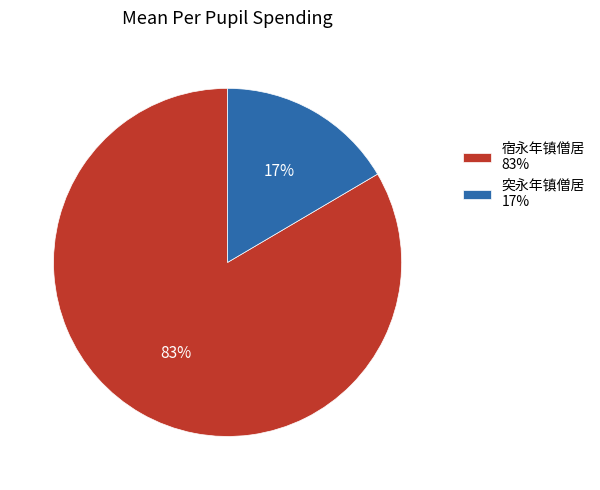

To the nearest percent, what is the average slice percentage?

50%